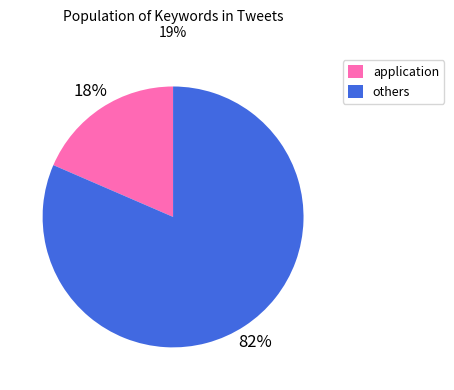

Which slice is the largest?

others